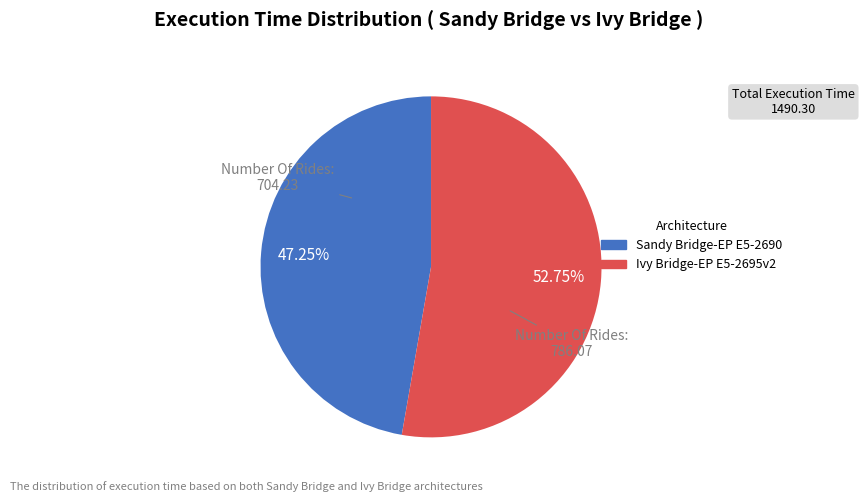

Is there any slice that represents more than half of the pie?

Yes